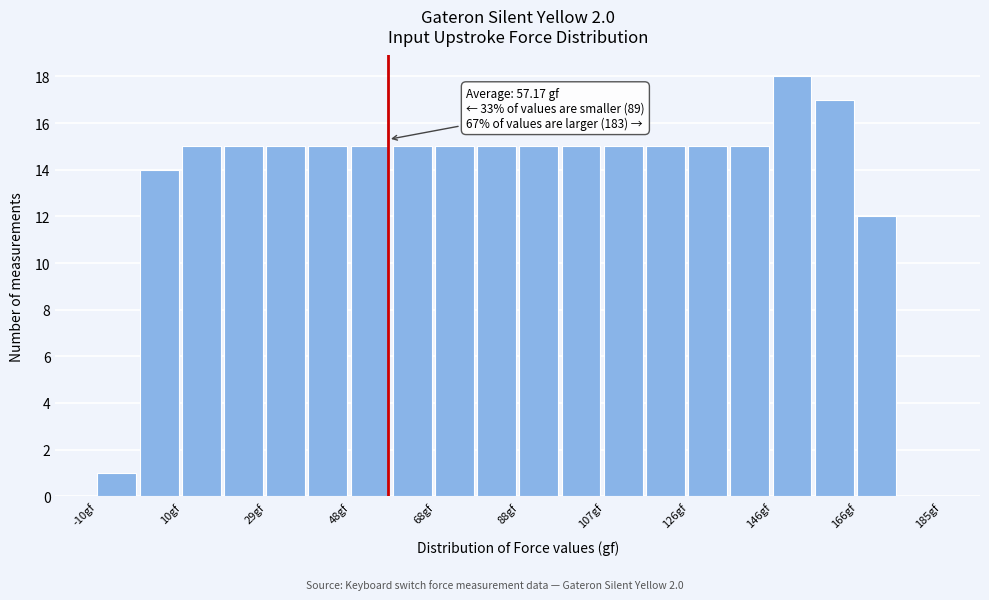

Which range on the x-axis has the tallest bar?

146 to 156